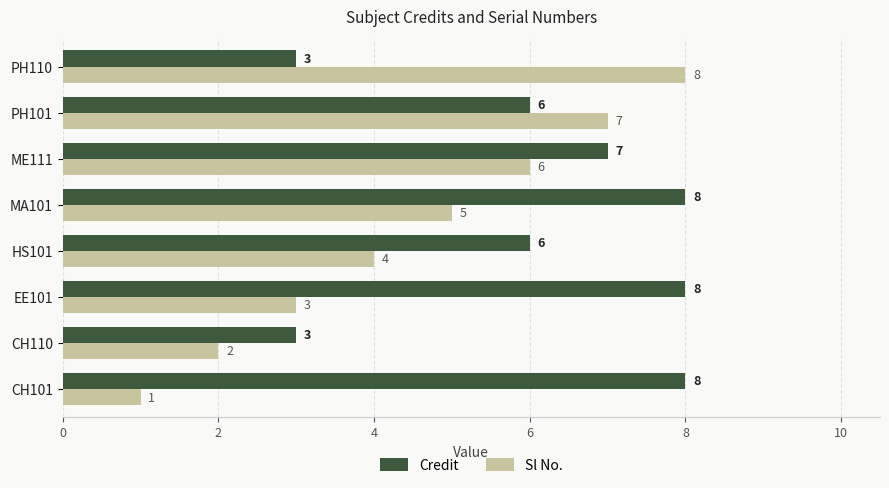

What is the average value of the Credit series?

6